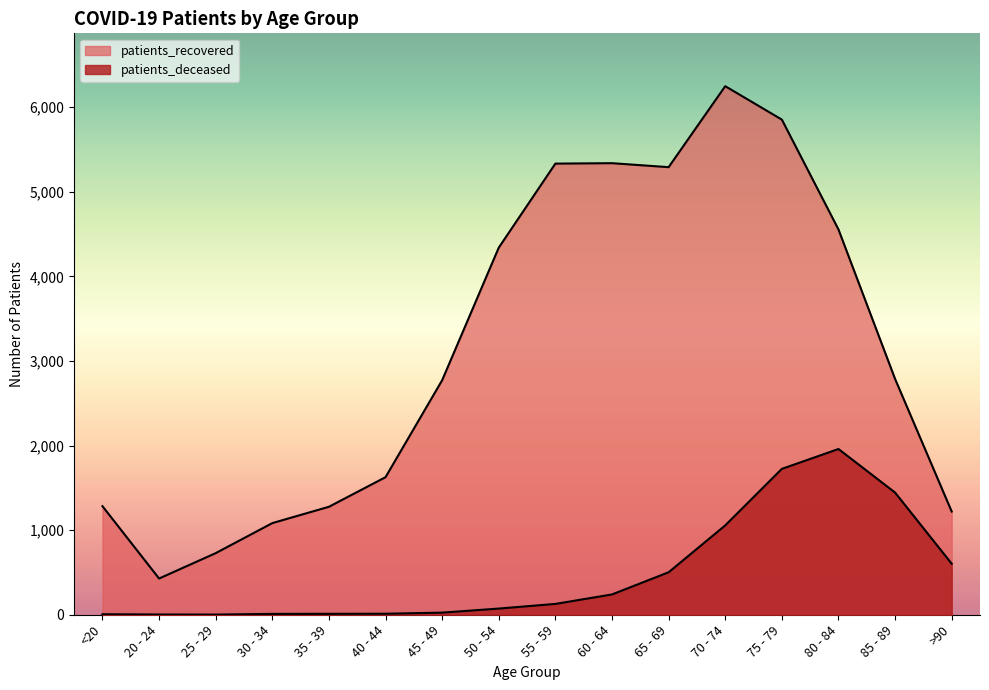

What is the label of the 14th point from the right?

25 - 29